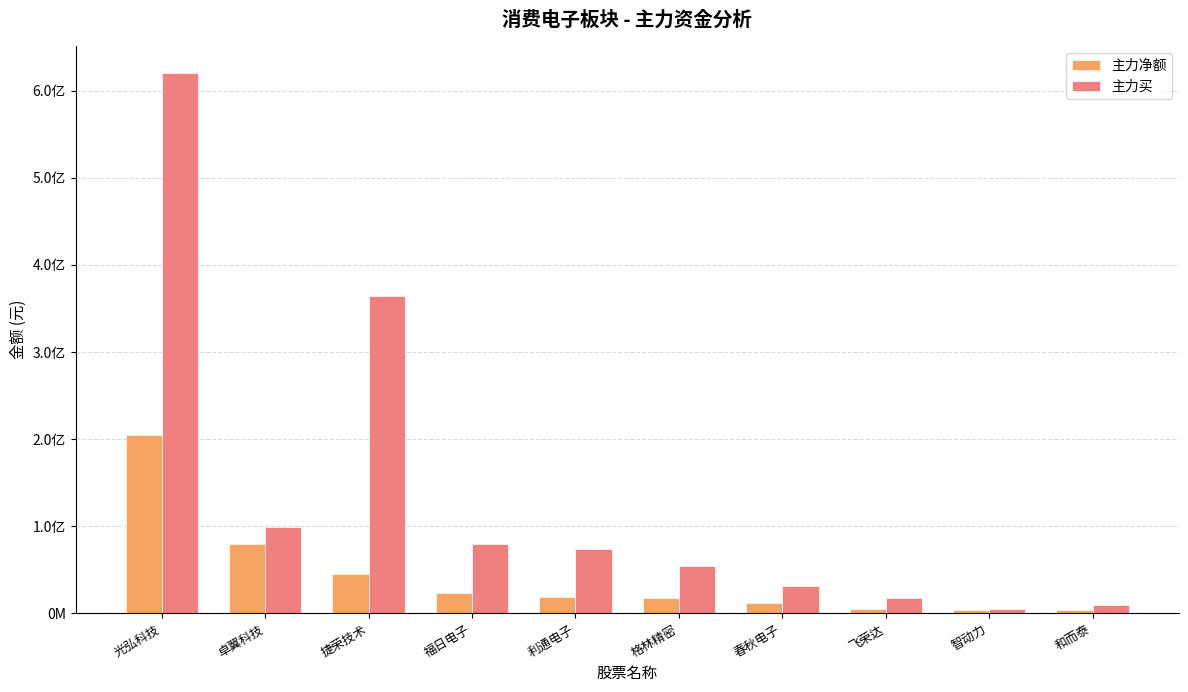

The value of 主力买 at 卓翼科技 is 37649204. True or false?

False